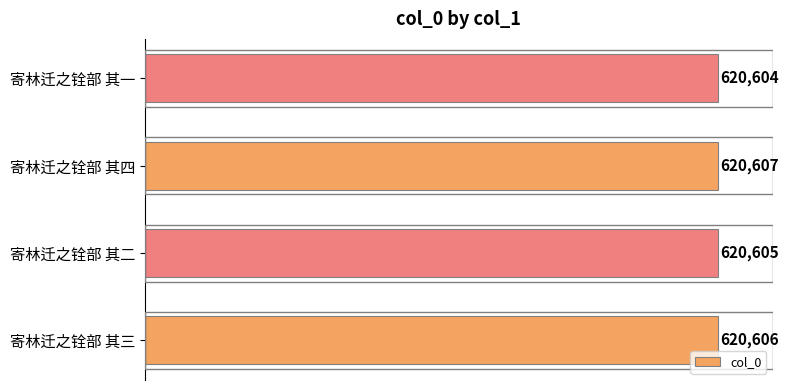

List the labels in order of value, smallest first.

寄林迁之铨部 其一, 寄林迁之铨部 其二, 寄林迁之铨部 其三, 寄林迁之铨部 其四